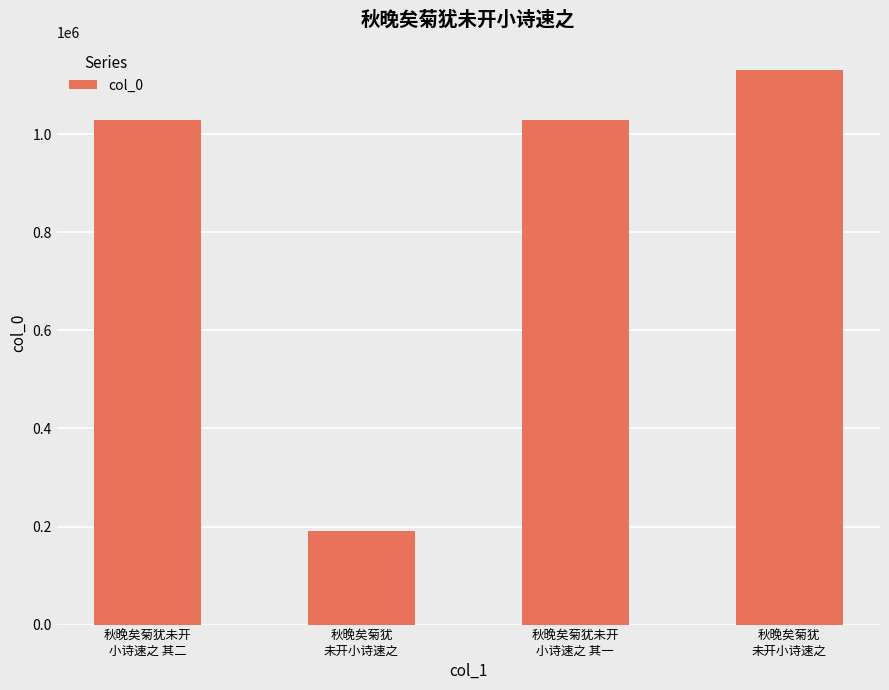

Read the value at 秋晚矣菊犹
未开小诗速之.

191126